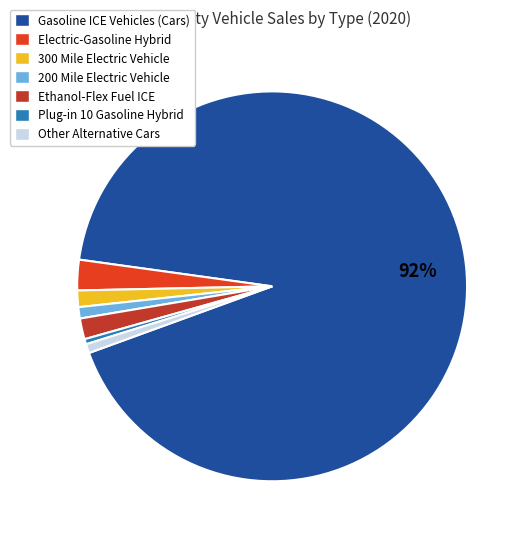

Between Ethanol-Flex Fuel ICE and Plug-in 10 Gasoline Hybrid, which is larger?

Ethanol-Flex Fuel ICE